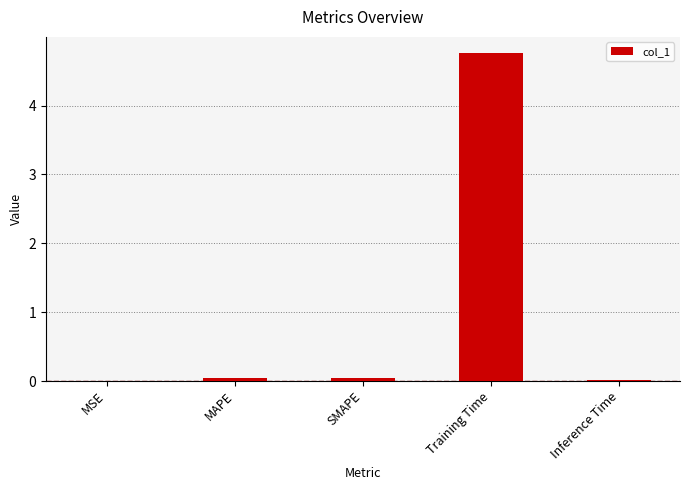

What is the maximum value shown in the chart?

4.8